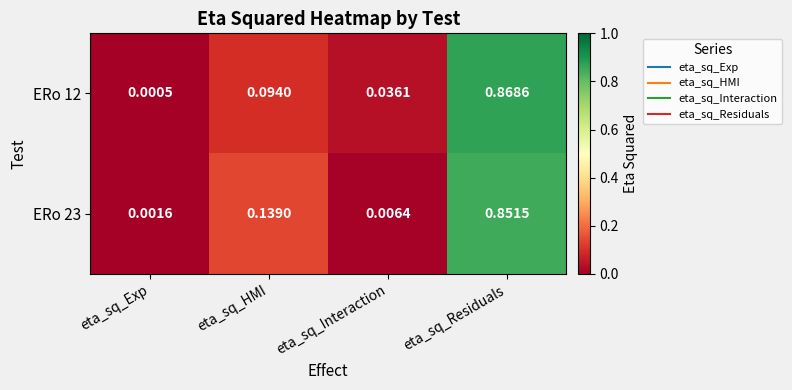

At which category is the sum across all series the highest?

eta_sq_Residuals